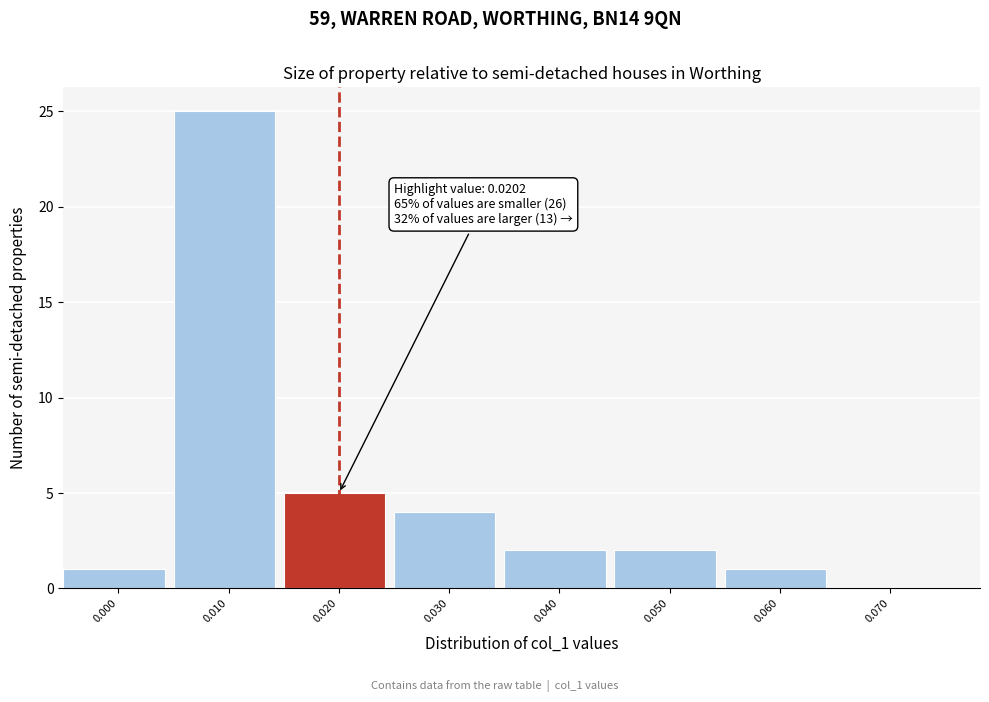

Reading right to left, list all the values displayed in this chart.

0.070=0	0.060=1	0.050=2	0.040=2	0.030=4	0.020=5	0.010=25	0.000=1